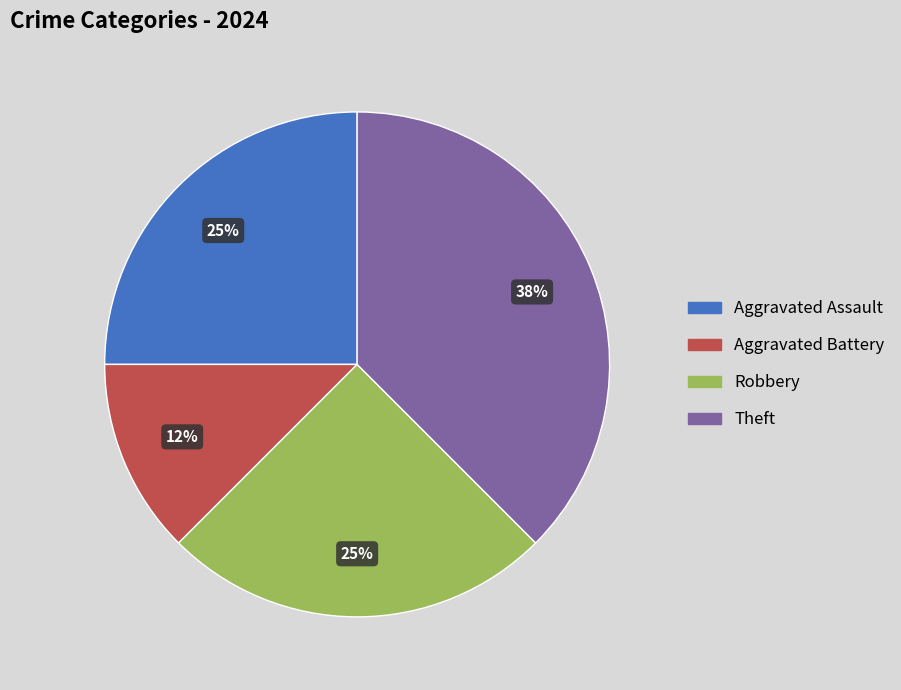

Which category has the biggest portion of the pie?

Theft